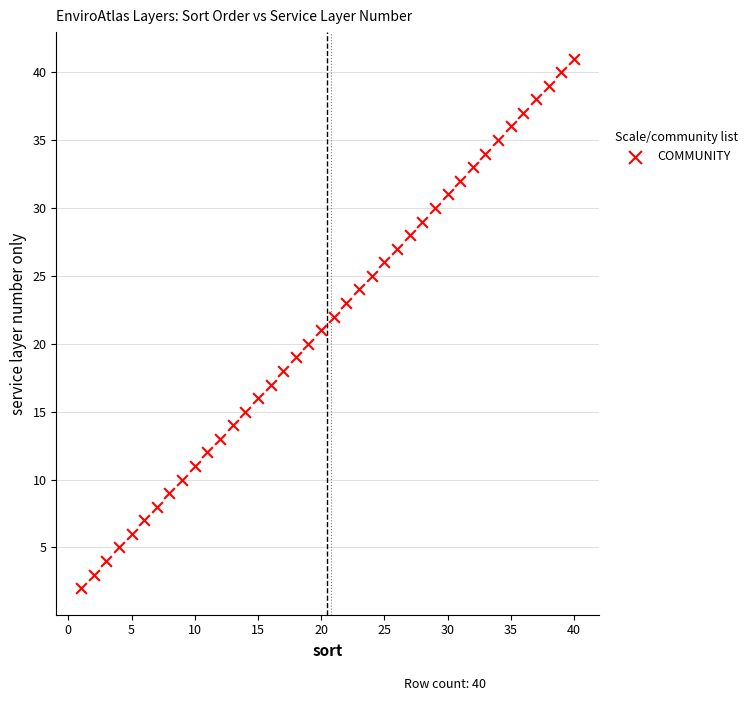

What is the range of X values (max minus min)?

39